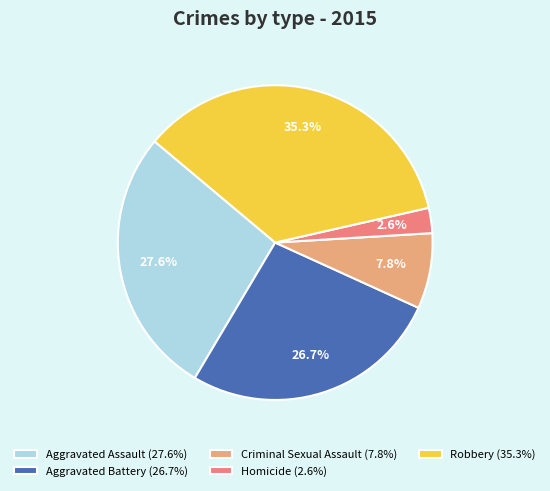

To the nearest percent, what percentage of the pie is Aggravated Assault?

28%